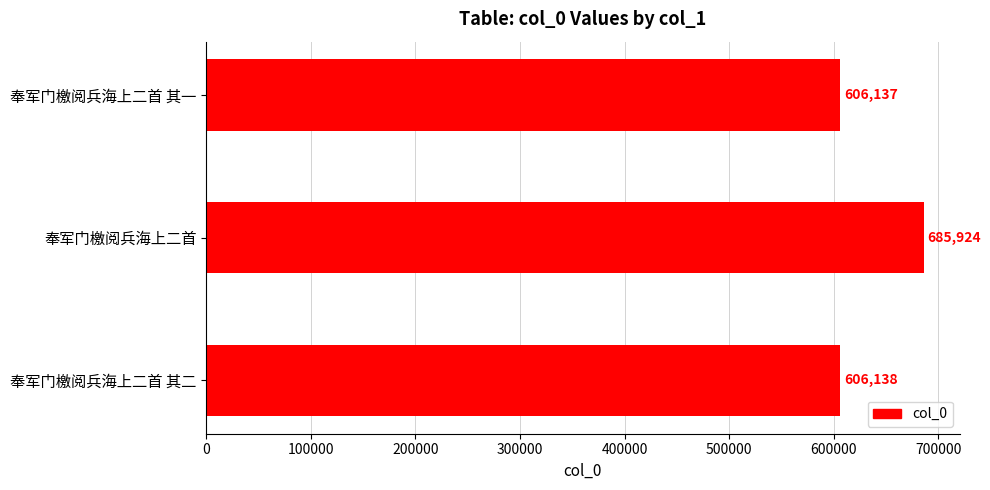

What is the change in value from 奉军门檄阅兵海上二首 其一 to 奉军门檄阅兵海上二首 其二?

+1